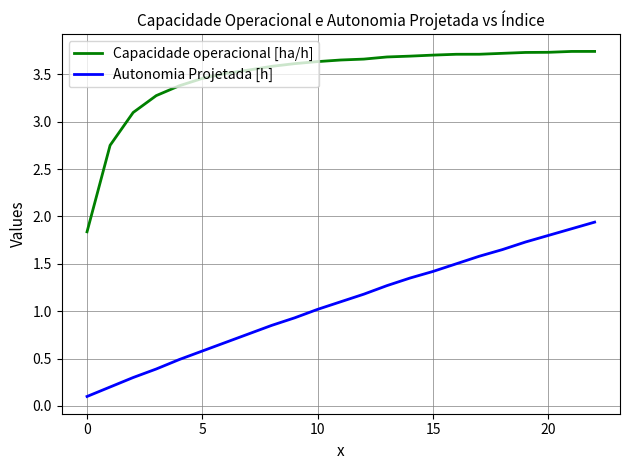

What is the difference between the maximum and minimum values in the Autonomia Projetada [h] series?

1.8